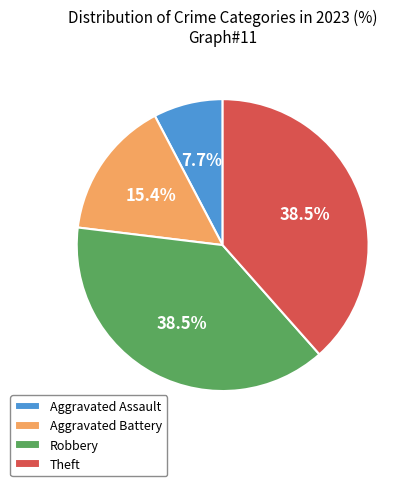

Which slice is the smallest?

Aggravated Assault